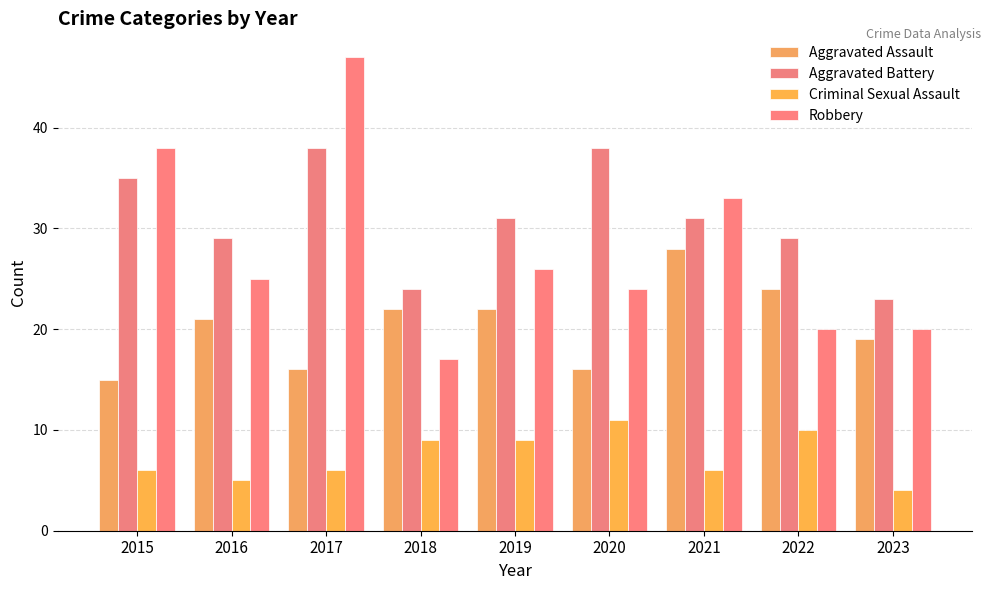

At which label does Criminal Sexual Assault first exceed 6?

2018